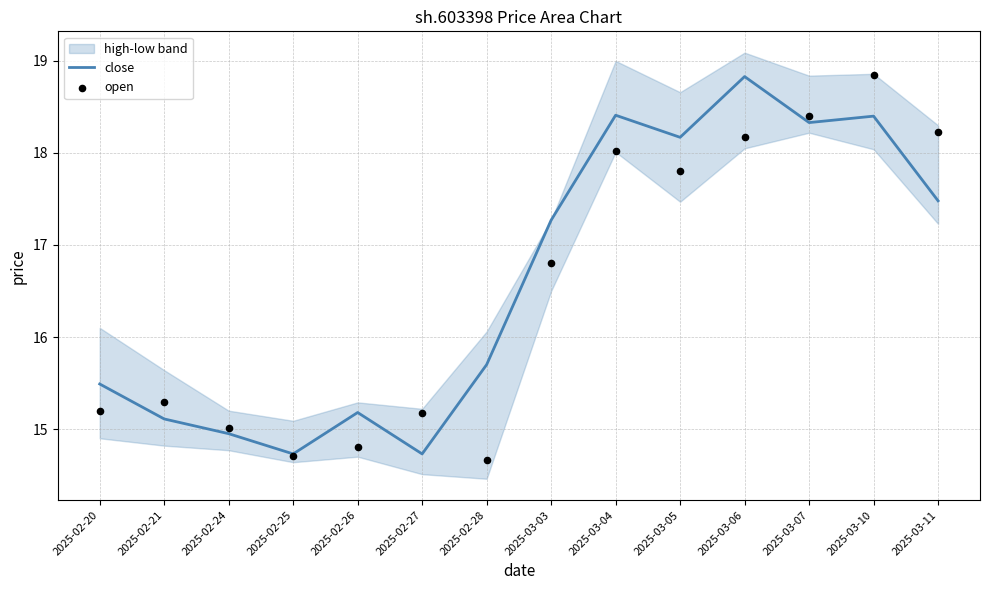

Is the value of open at 2025-02-28 greater than the value of close at 2025-03-05?

No